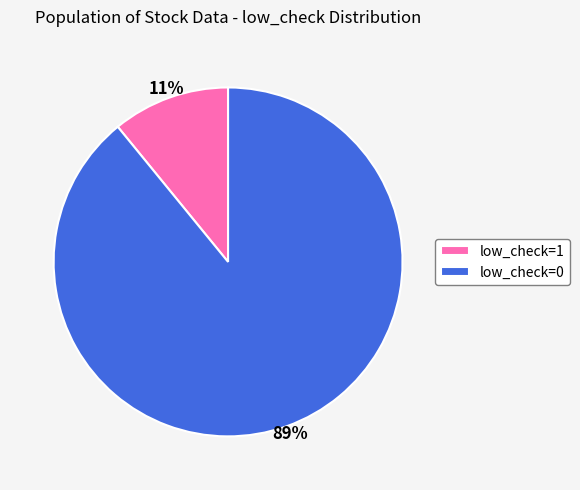

Count the number of slices in the pie.

2